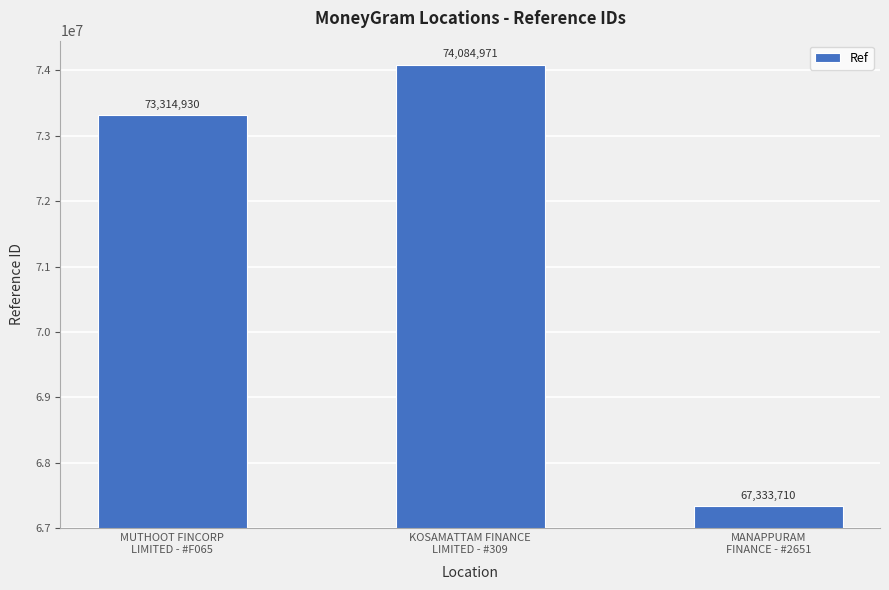

What is the smallest value displayed?

67333710